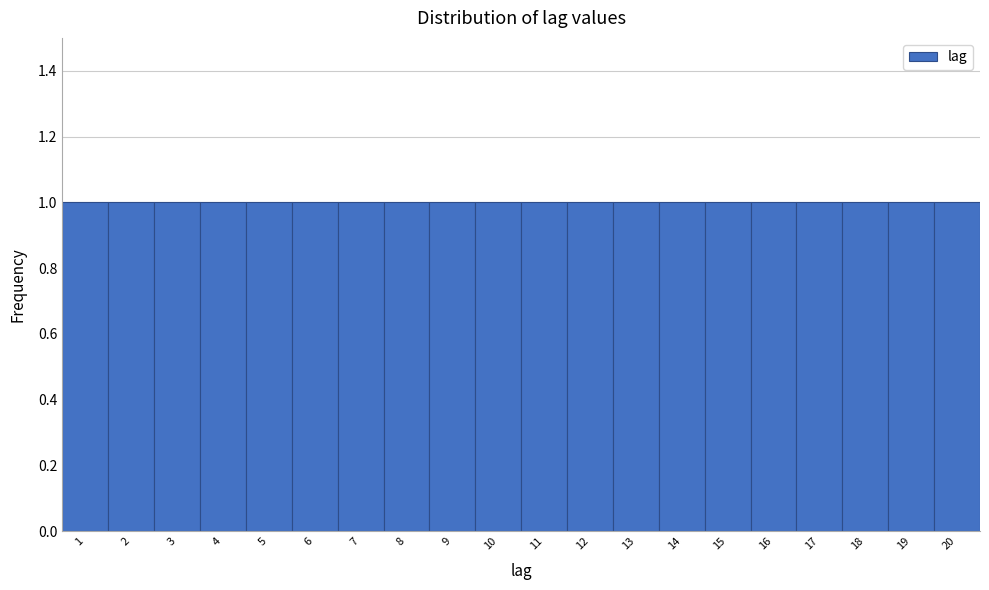

Reading left to right, list every bar in this chart as the range it spans on the x-axis followed by its height. The values are not printed on the chart, so give them approximately, as read against the axis.

0.5 to 1.5: 1
1.5 to 2.5: 1
2.5 to 3.5: 1
3.5 to 4.5: 1
4.5 to 5.5: 1
5.5 to 6.5: 1
6.5 to 7.5: 1
7.5 to 8.5: 1
8.5 to 9.5: 1
9.5 to 10.5: 1
10.5 to 11.5: 1
11.5 to 12.5: 1
12.5 to 13.5: 1
13.5 to 14.5: 1
14.5 to 15.5: 1
15.5 to 16.5: 1
16.5 to 17.5: 1
17.5 to 18.5: 1
18.5 to 19.5: 1
19.5 to 20.5: 1